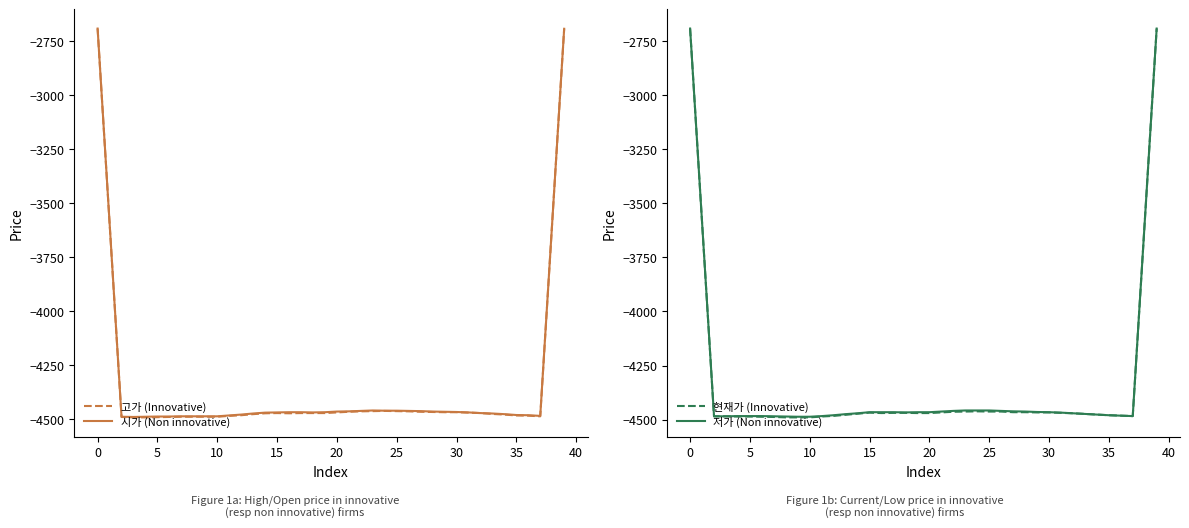

What is the highest value of the 현재가 (Innovative) series?

-2691